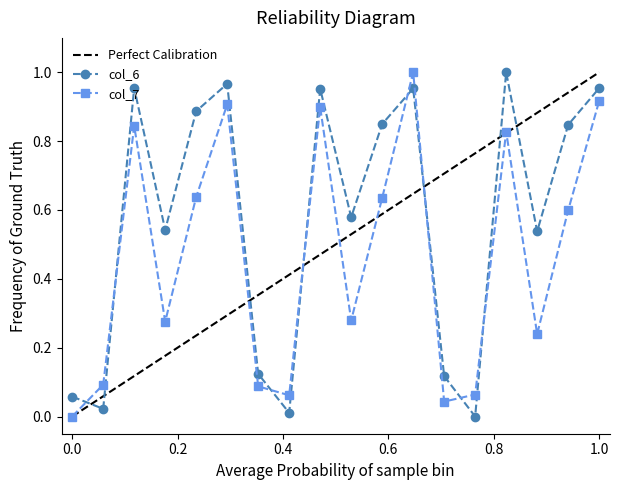

How many times do col_6 and col_7 cross each other?

8